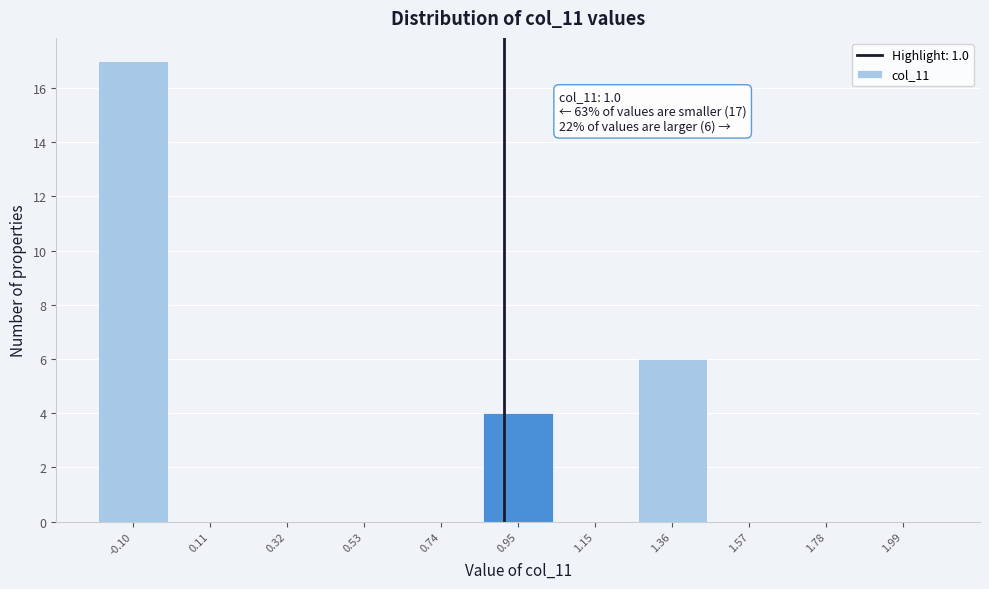

Reading left to right, list all the values displayed in this chart.

-0.10=17	0.11=0	0.32=0	0.53=0	0.74=0	0.95=4	1.15=0	1.36=6	1.57=0	1.78=0	1.99=0